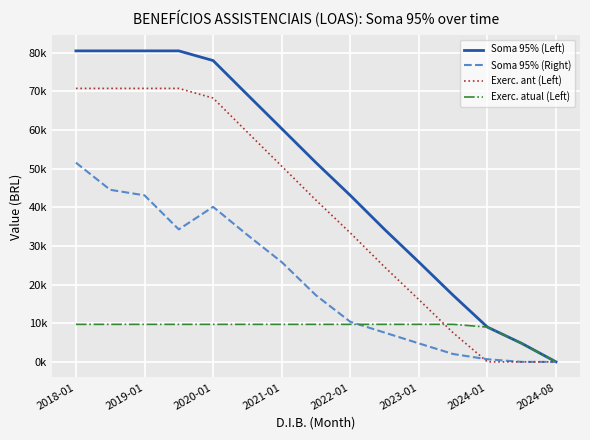

Does the chart have visible grid lines?

Yes